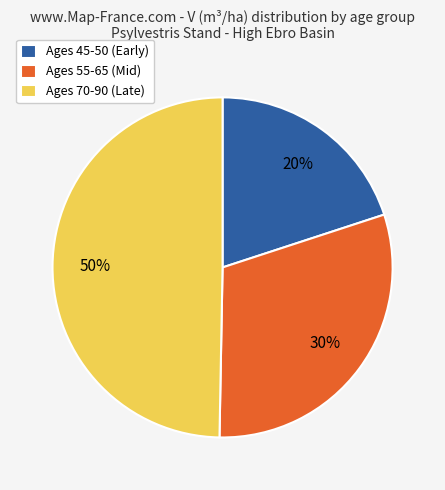

Is the sum of Ages 70-90 (Late) and Ages 55-65 (Mid) greater than half?

Yes